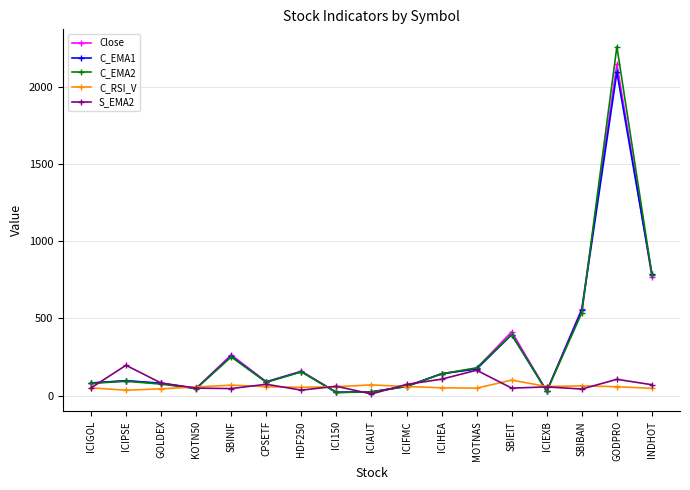

Which series has the largest range (max minus min)?

C_EMA2